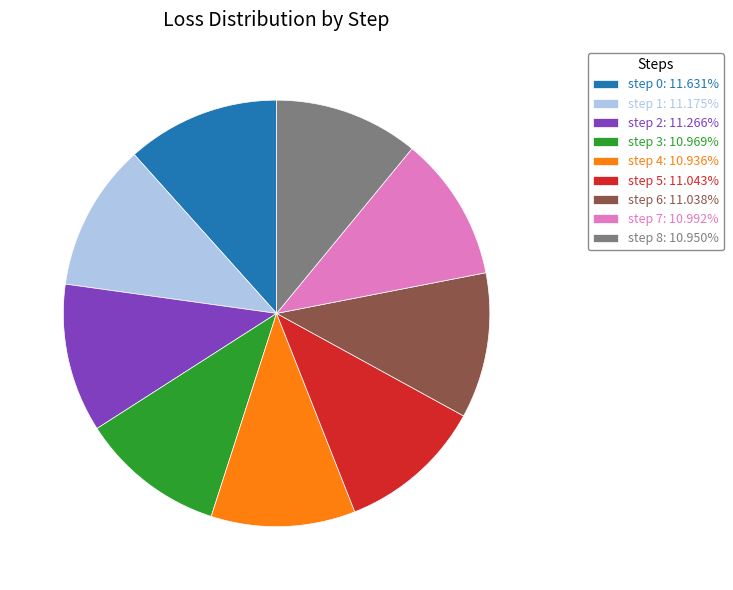

How many slices are in this pie chart?

9